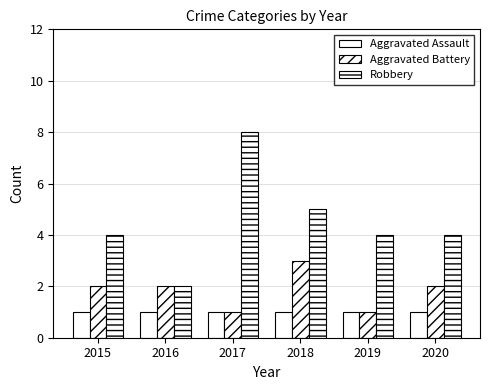

Which series has the largest range (max minus min)?

Robbery